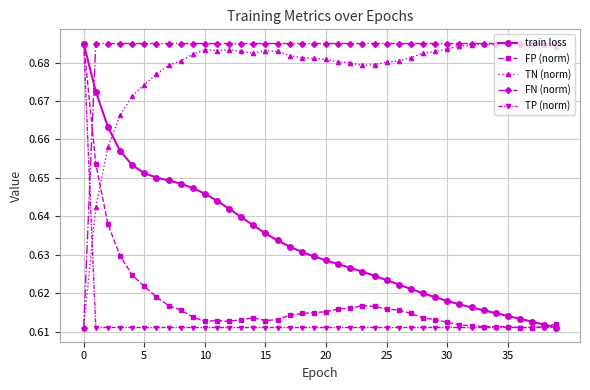

How many FN (norm) values are between 0 and 1?

40